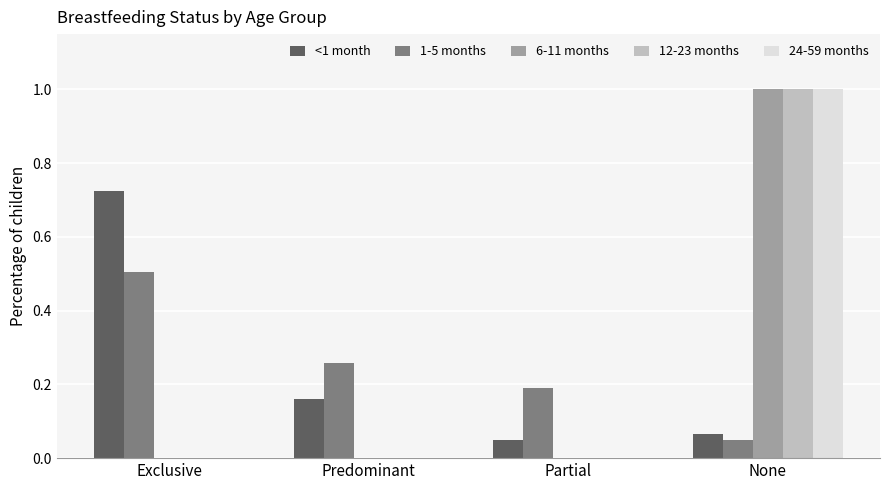

What are all the series names shown in the legend?

<1 month, 1-5 months, 6-11 months, 12-23 months, 24-59 months